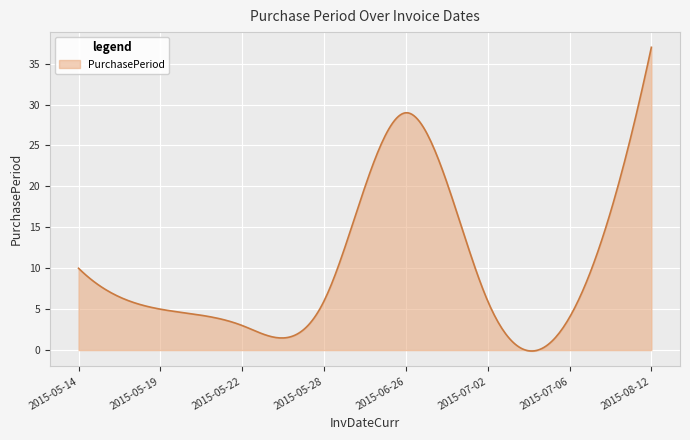

What is the maximum value shown in the chart?

37.0